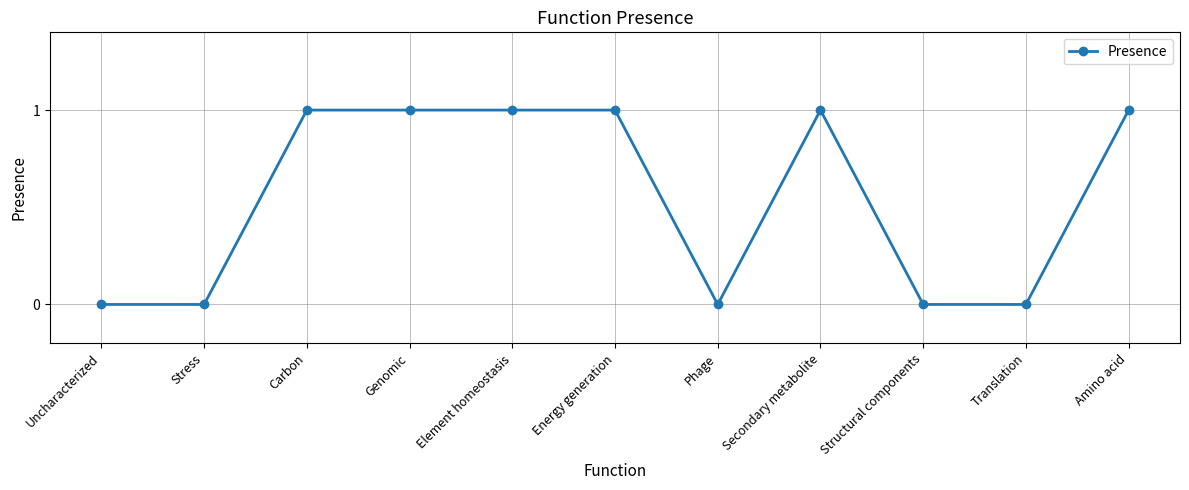

True or false: there are more than 0 points higher than both neighbors.

True